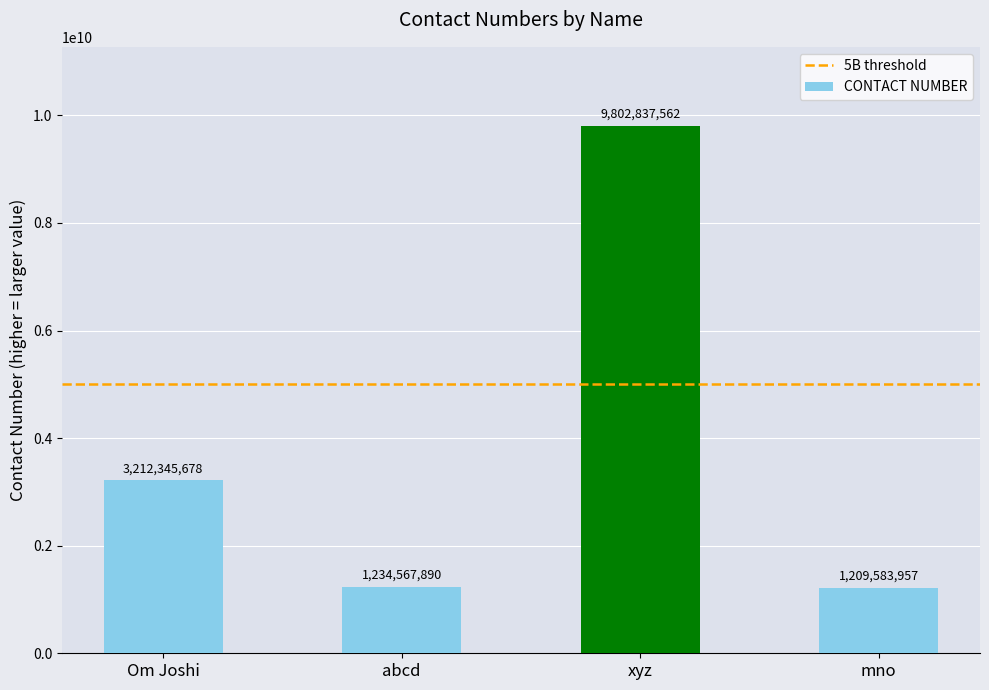

At which category does the chart reach its peak across all series?

xyz